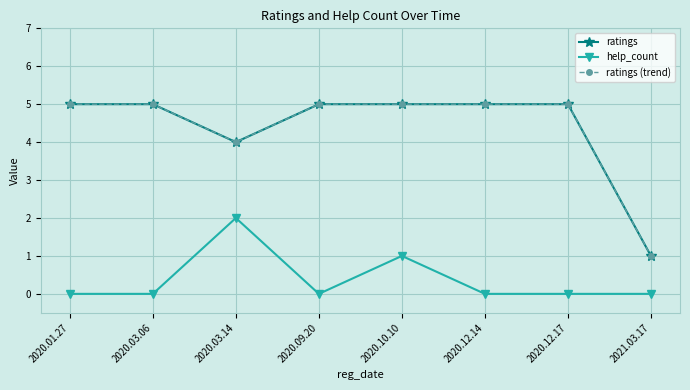

What are all the series names shown in the legend?

ratings, help_count, ratings (trend)